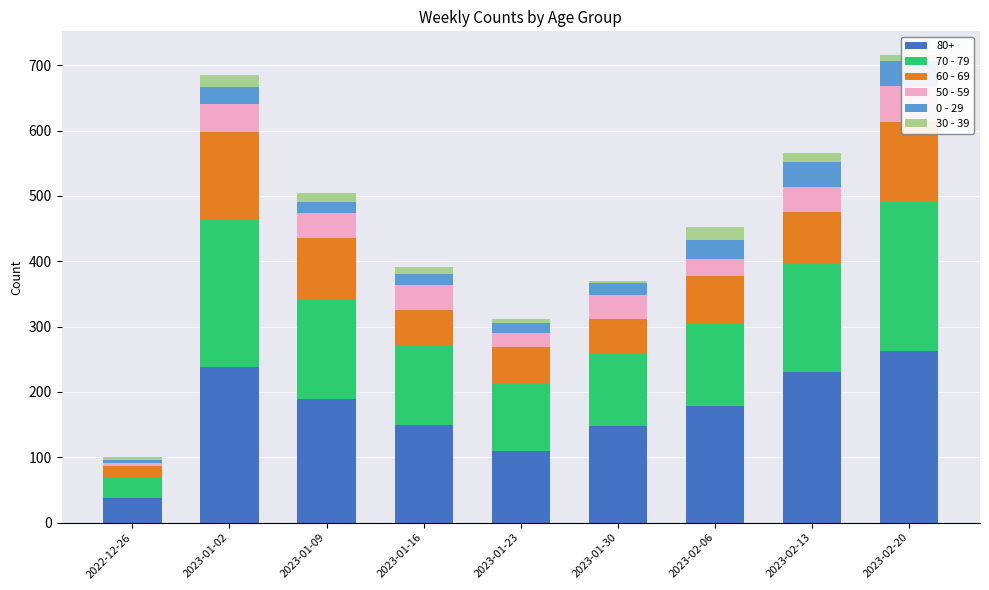

At which label does 0 - 29 reach its peak?

2023-02-13